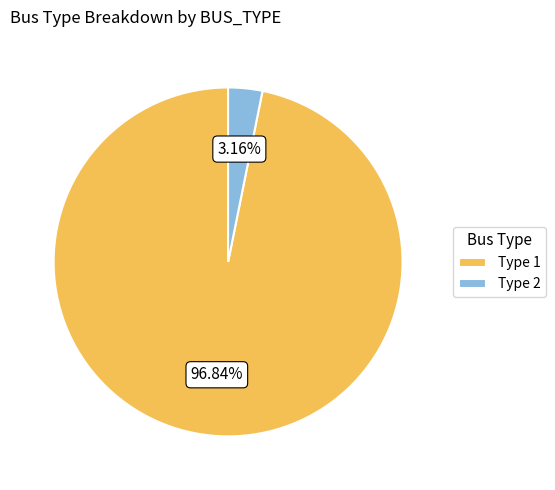

Rank the categories by value from lowest to highest.

Type 2, Type 1